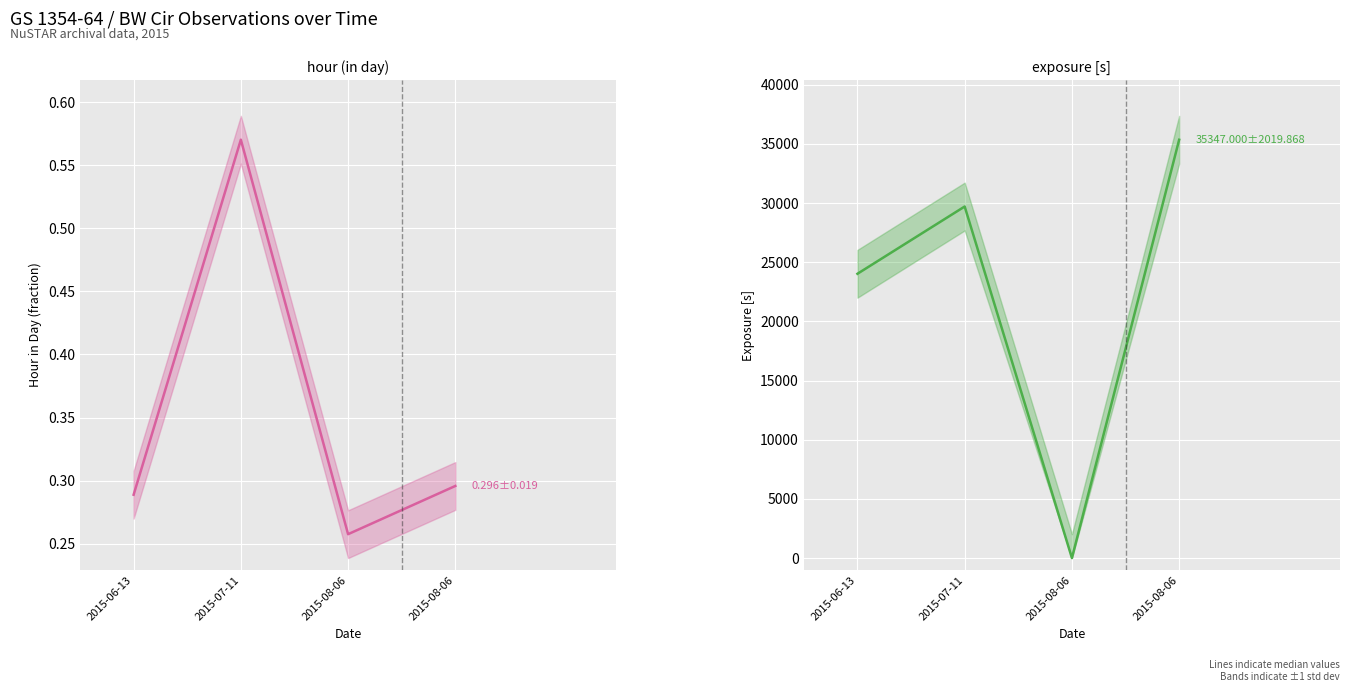

What is the sum of all exposure [s] values?

89074.0